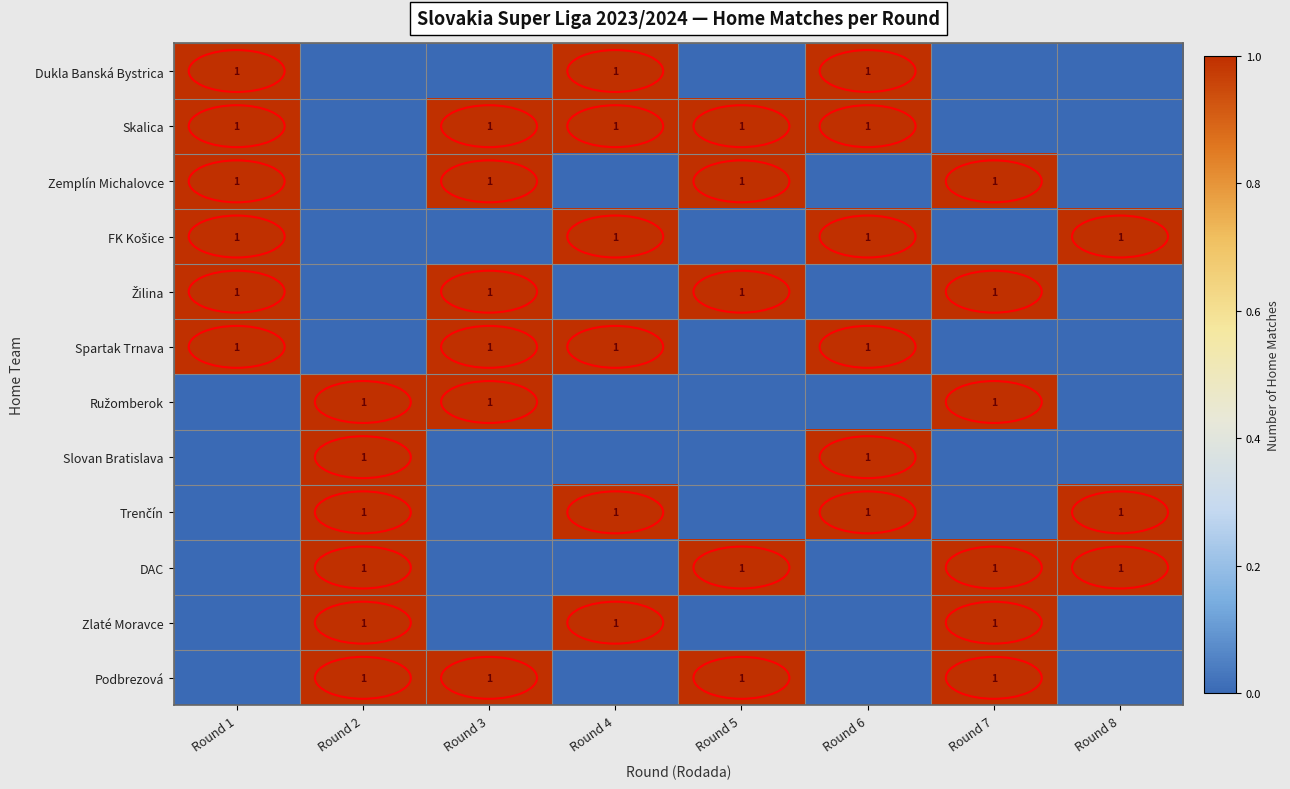

The value of Slovan Bratislava at Round 6 is 2. True or false?

False